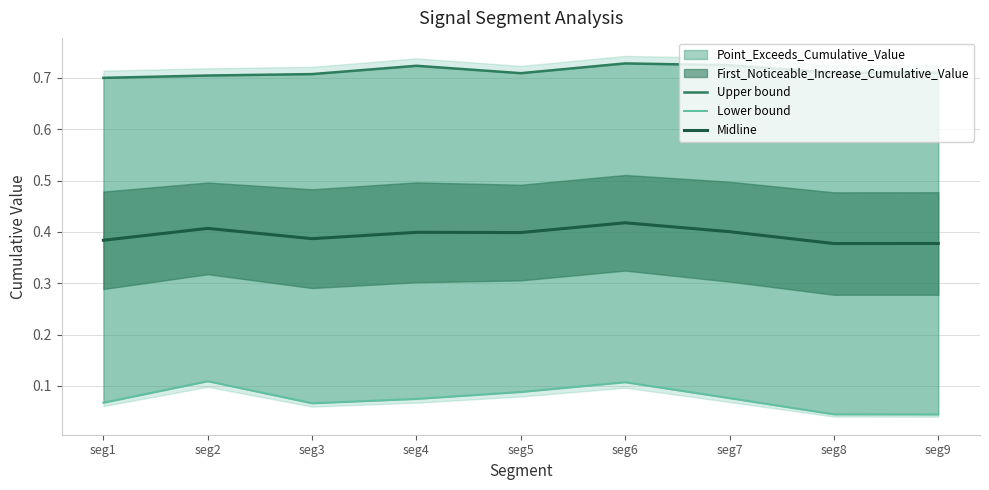

Reading left to right, transcribe all the data shown in this chart.

Upper bound: seg1=0.7	seg2=0.7	seg3=0.7	seg4=0.7	seg5=0.7	seg6=0.7	seg7=0.7	seg8=0.7	seg9=0.7
Lower bound: seg1=0.1	seg2=0.1	seg3=0.1	seg4=0.1	seg5=0.1	seg6=0.1	seg7=0.1	seg8=0.0	seg9=0.0
Midline: seg1=0.4	seg2=0.4	seg3=0.4	seg4=0.4	seg5=0.4	seg6=0.4	seg7=0.4	seg8=0.4	seg9=0.4